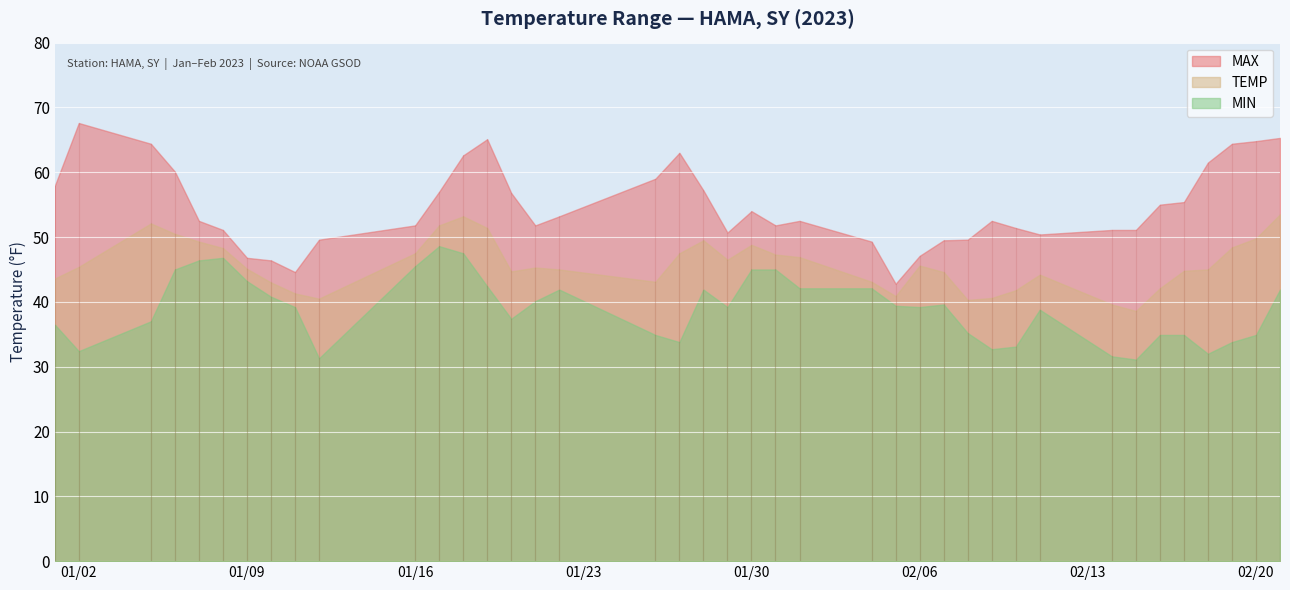

Where is MIN nearest to the value 39?

2023-01-11